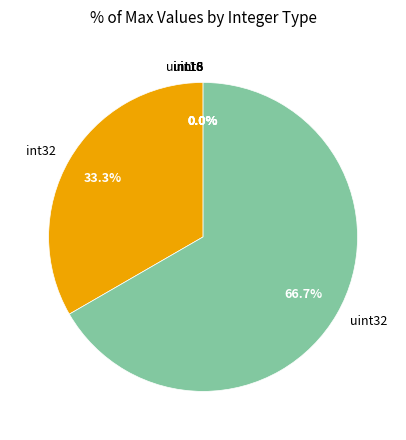

Combined, what portion of the pie is int32 and uint32?

100.0%